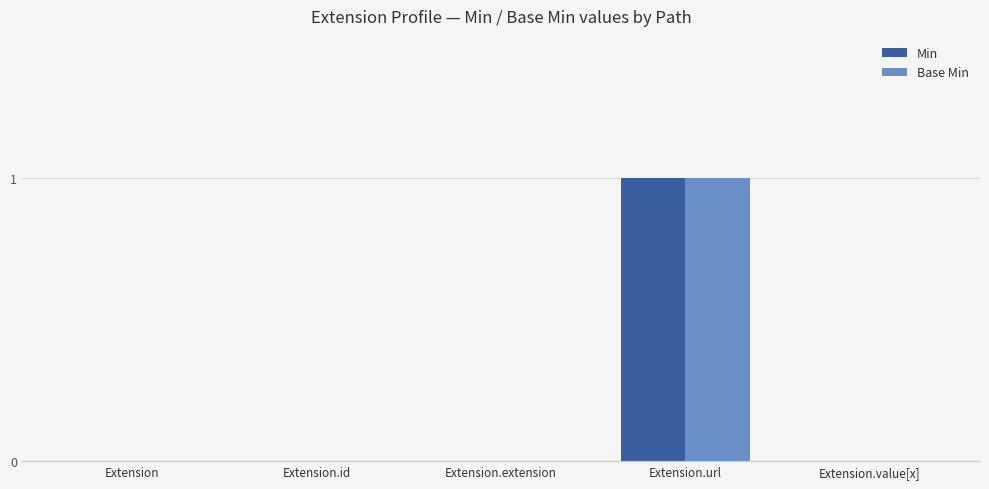

Reading left to right, list all the values displayed in this chart.

Min: Extension=0	Extension.id=0	Extension.extension=0	Extension.url=1	Extension.value[x]=0
Base Min: Extension=0	Extension.id=0	Extension.extension=0	Extension.url=1	Extension.value[x]=0